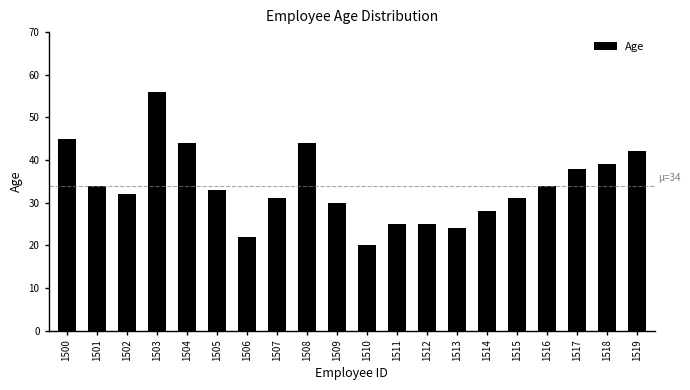

Is it true that the value at 1512 is 34?

False